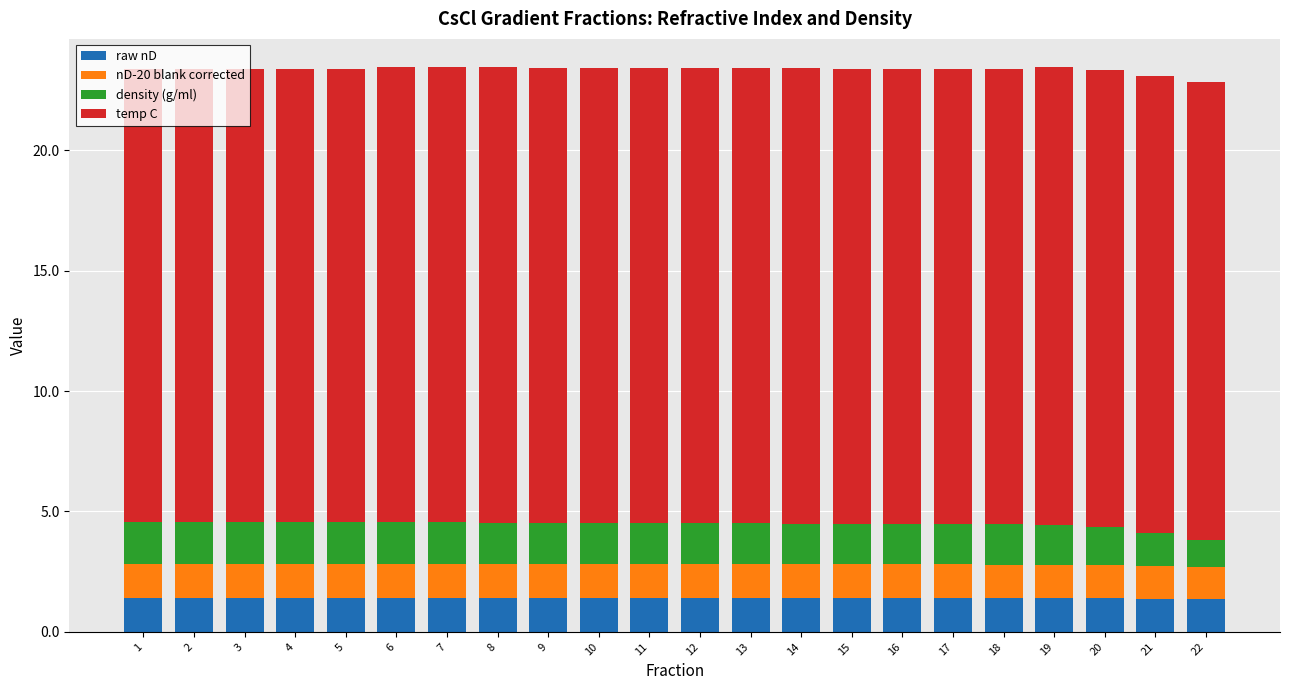

What is the sum of all raw nD values?

30.7